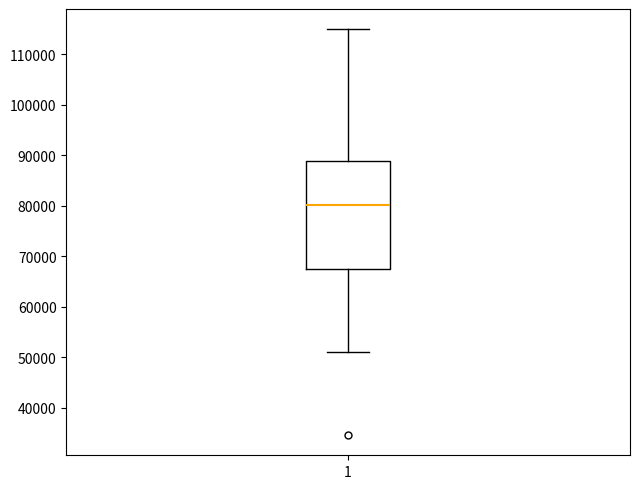

Where does the lower whisker of the box at x = 1 end on the y-axis? The values are not printed on the chart, so give them approximately, as read against the axis.

51000